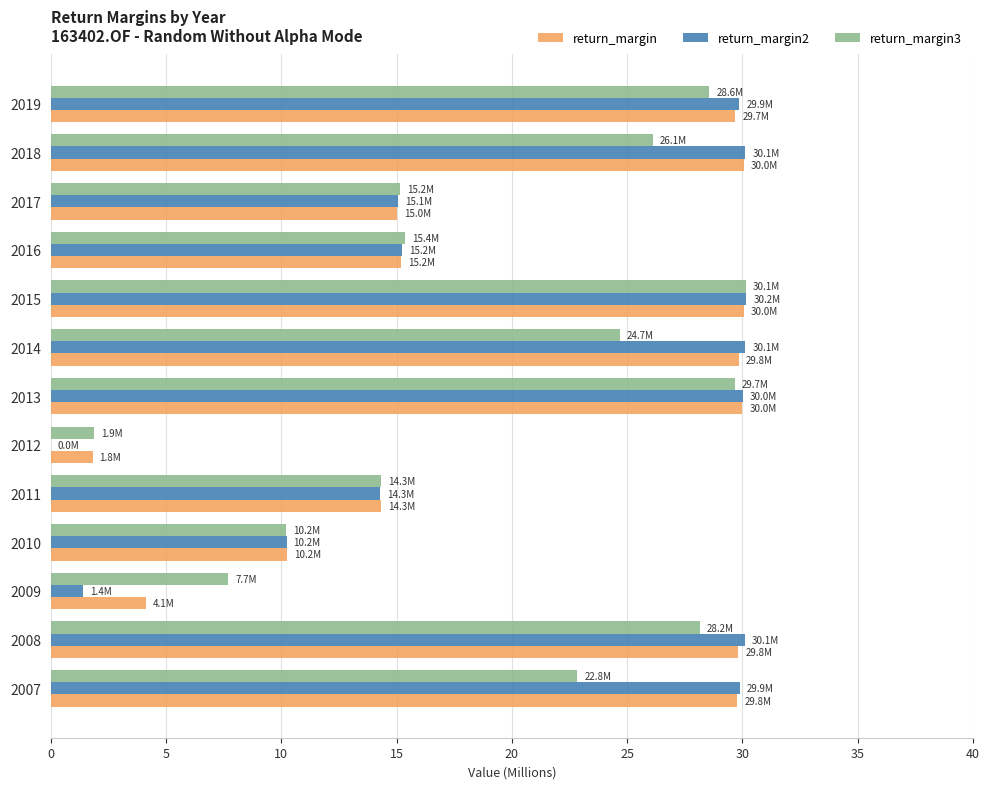

What is the maximum value for return_margin3?

30.1